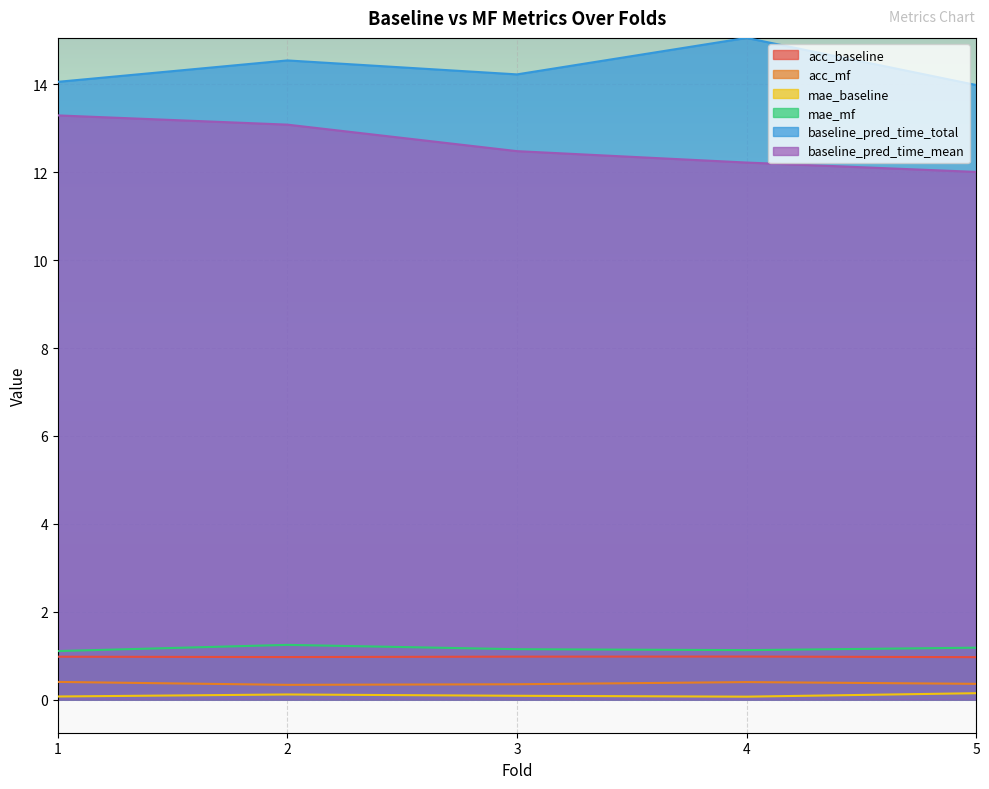

Rank the categories by baseline_pred_time_mean value from lowest to highest.

5, 4, 3, 2, 1